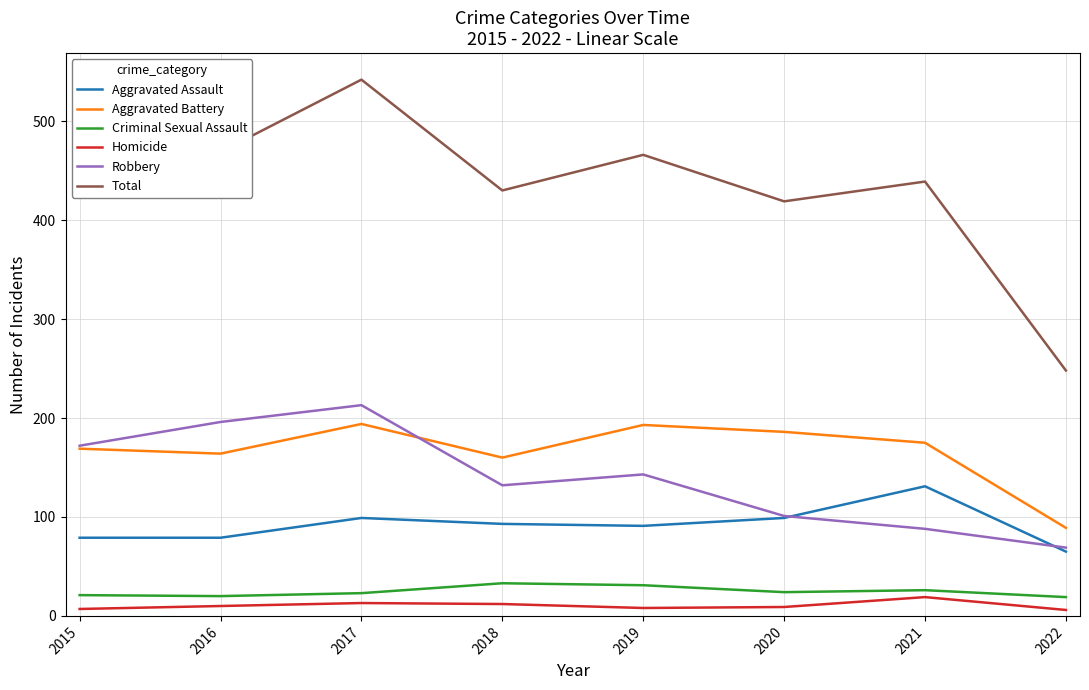

Does the chart display data point markers on the line(s)?

No